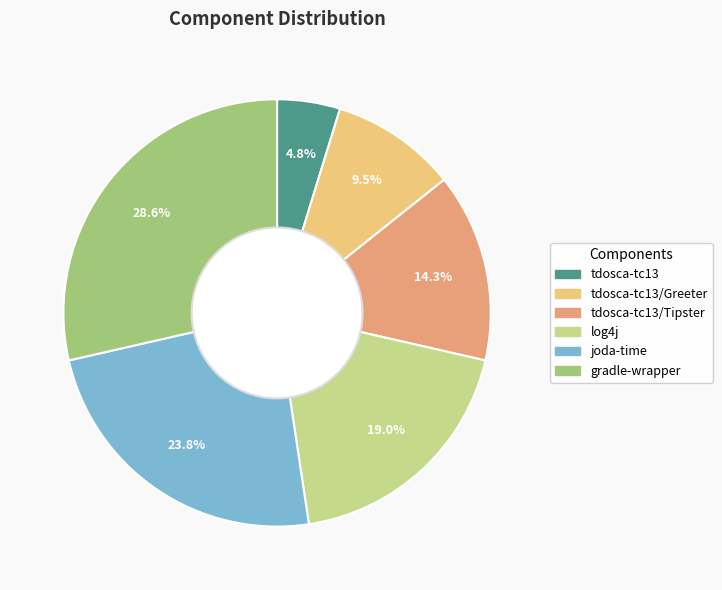

Count the number of slices in the pie.

6